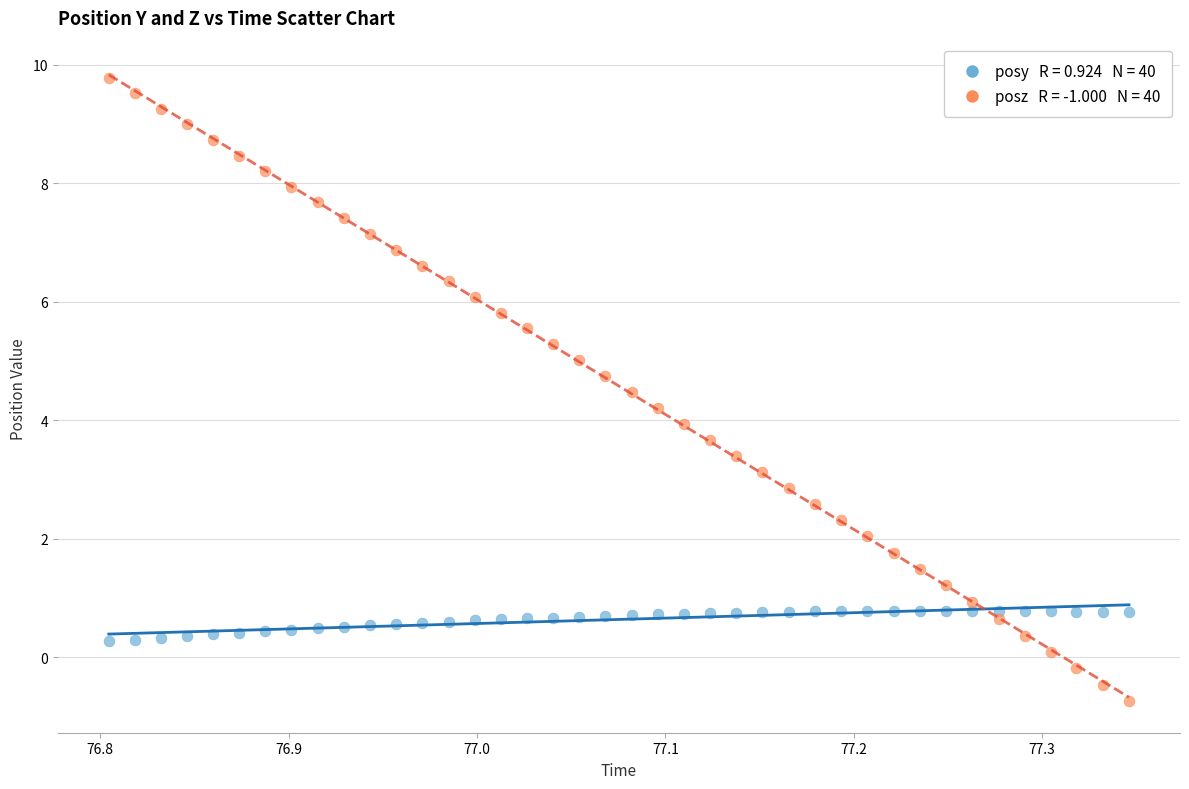

Across all data points, what is the range of Y values (max minus min)?

10.5